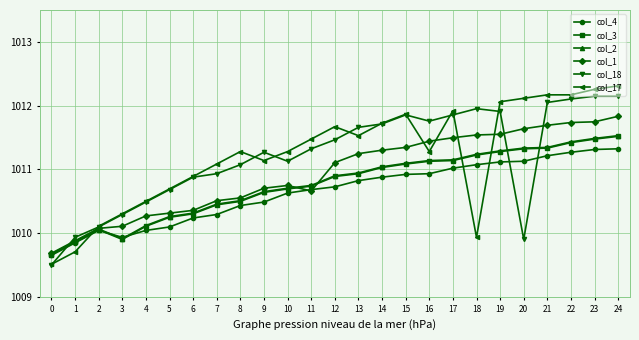

The col_1 series shows 1011.3 at 14. True or false?

True